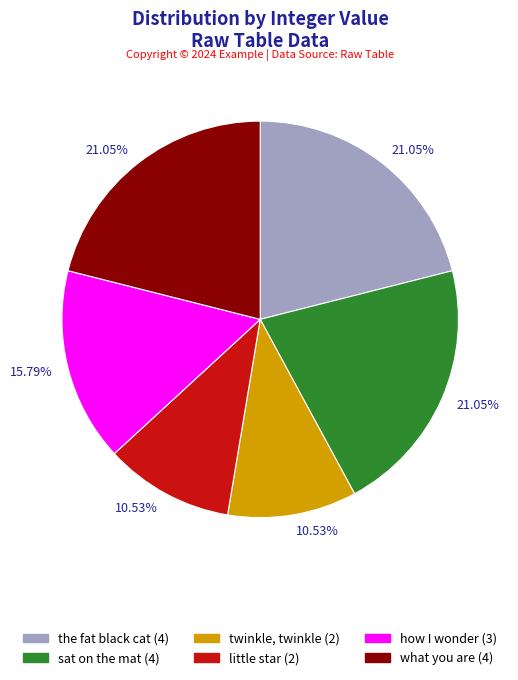

Is there a majority slice in this chart?

No